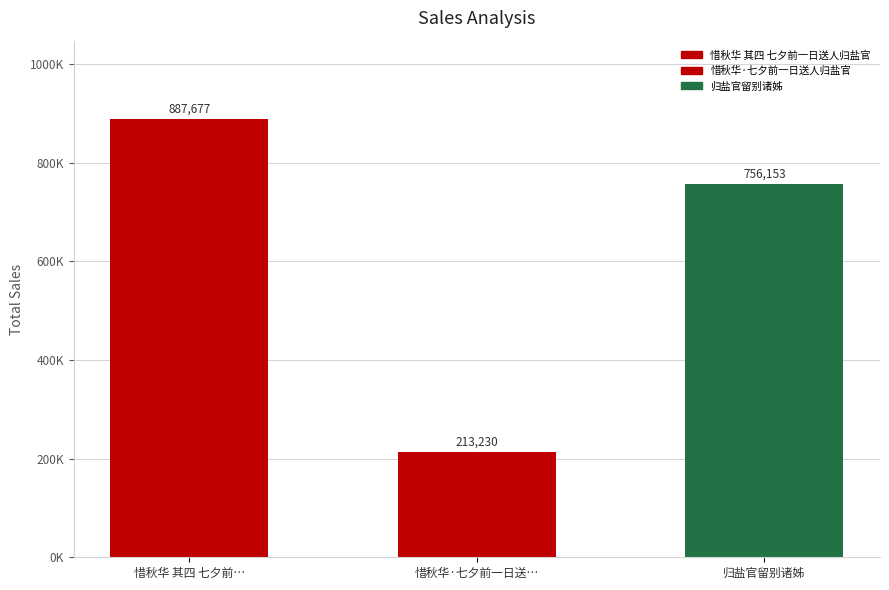

Are the bars horizontal?

No